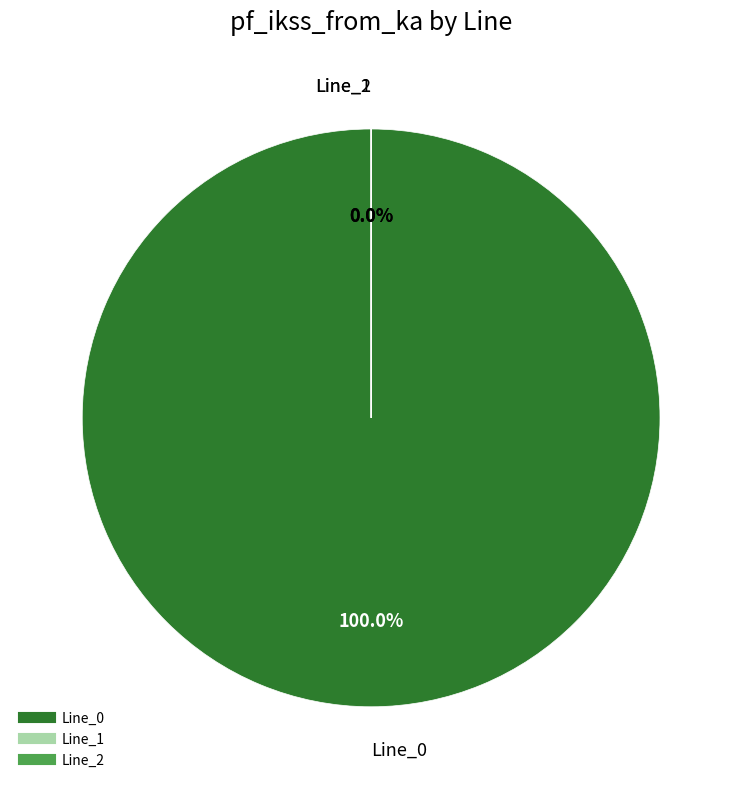

How many slices are in this pie chart?

3